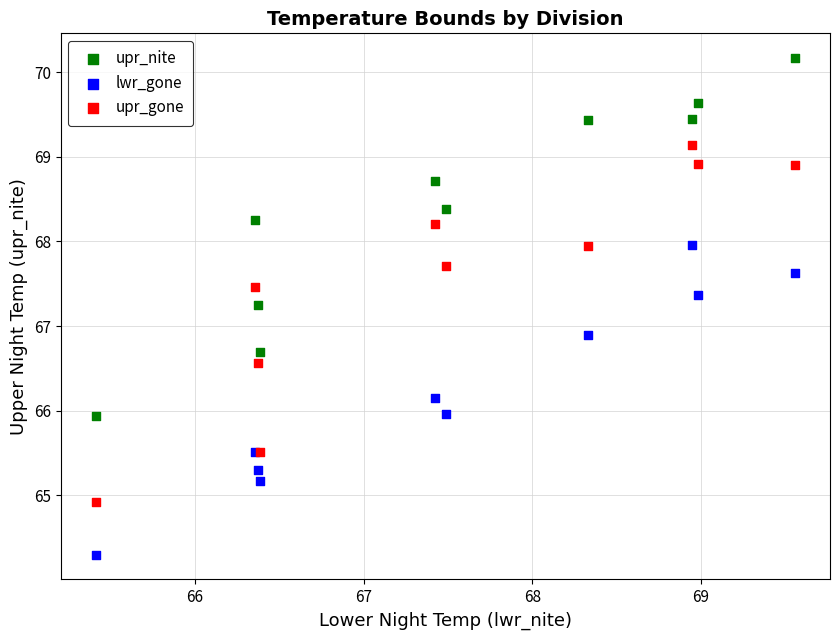

Across all series, what Y value is closest to 67?

66.9